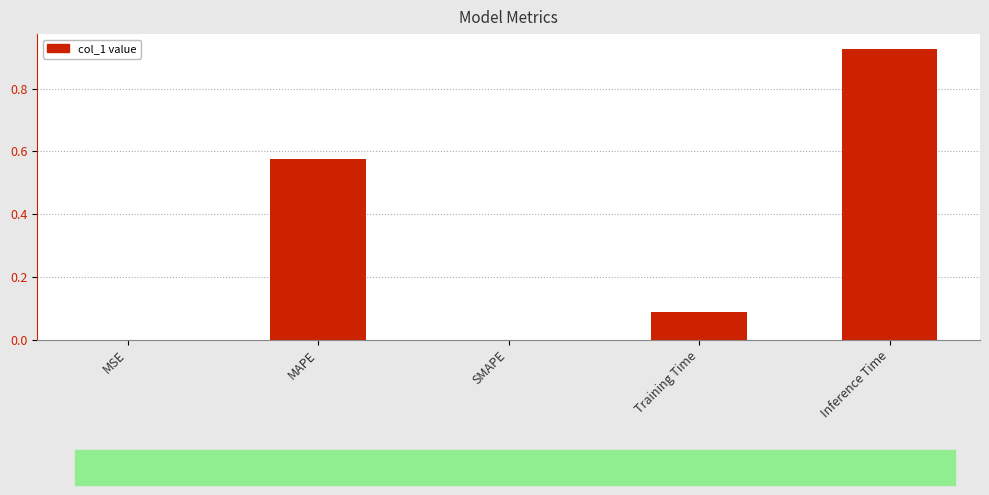

Is it true that the value at Training Time is 0.2?

False